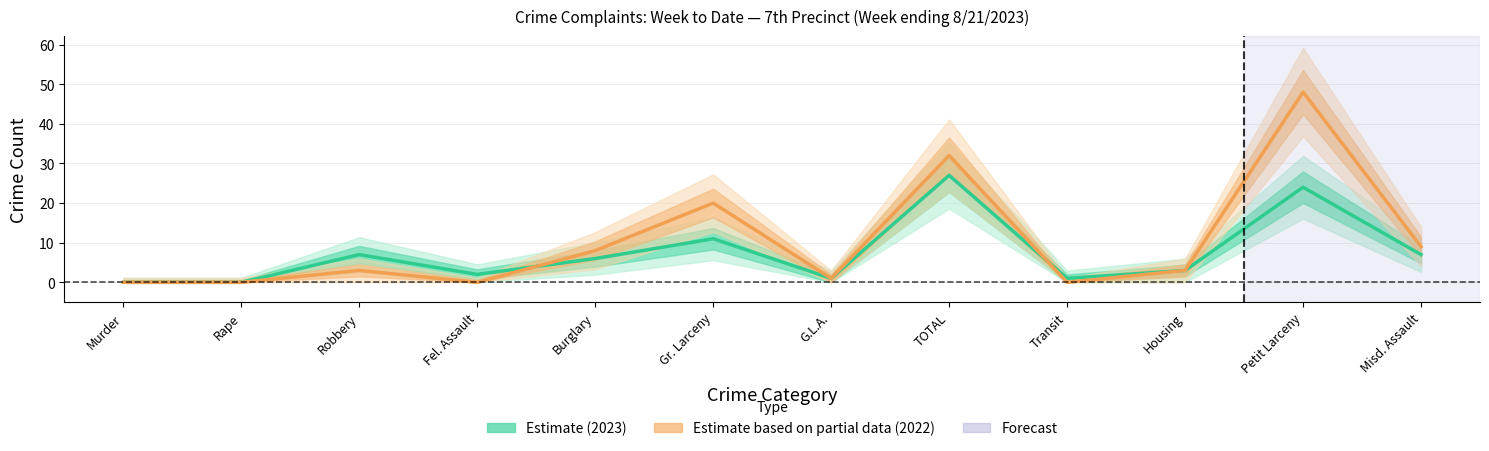

True or false: 2023 and 2022 intersect in this chart.

True